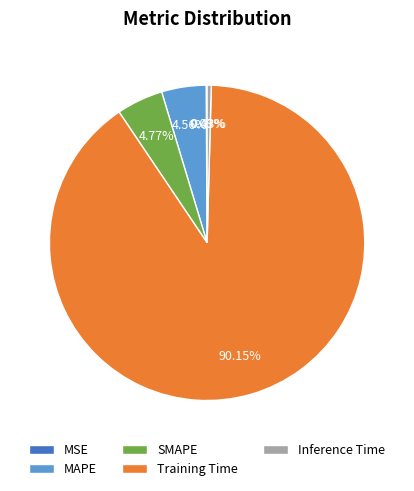

Which has a higher value, Inference Time or SMAPE?

SMAPE